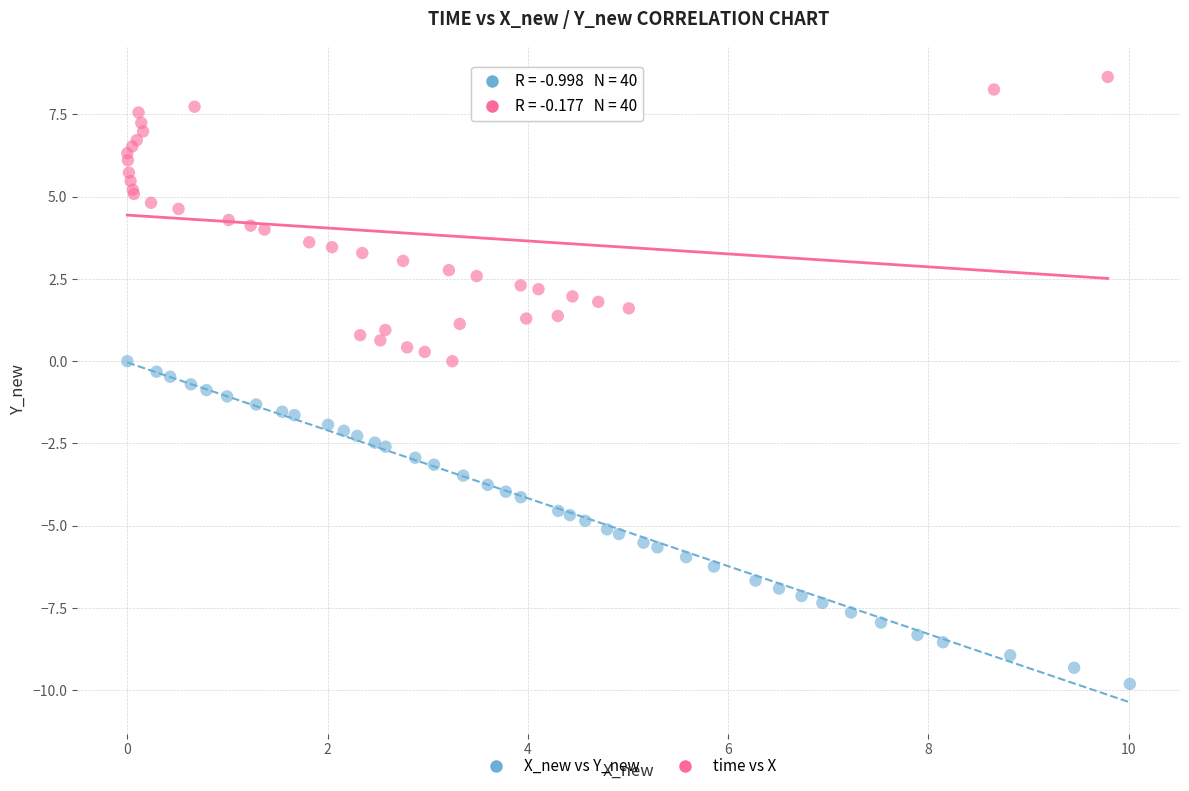

Which series reaches the minimum Y coordinate?

X_new vs Y_new